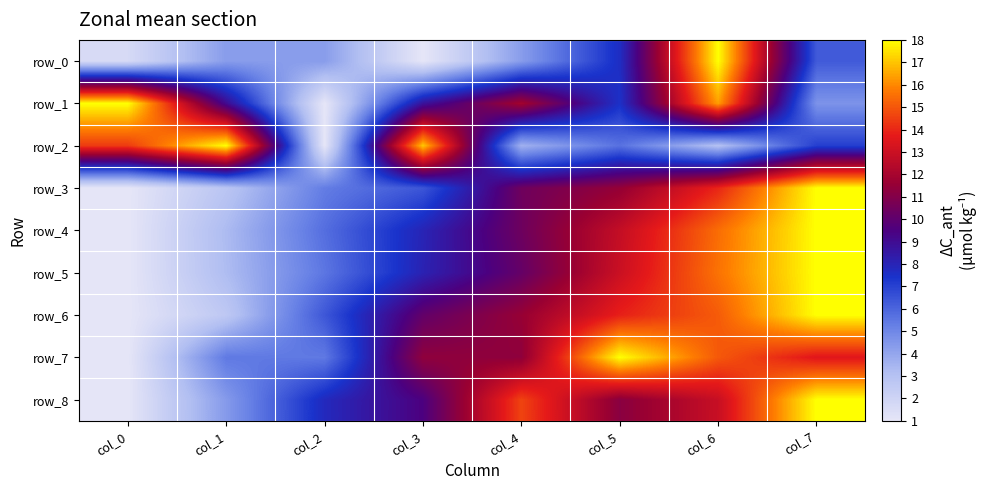

What is the average value of the row_8 series?

9.9